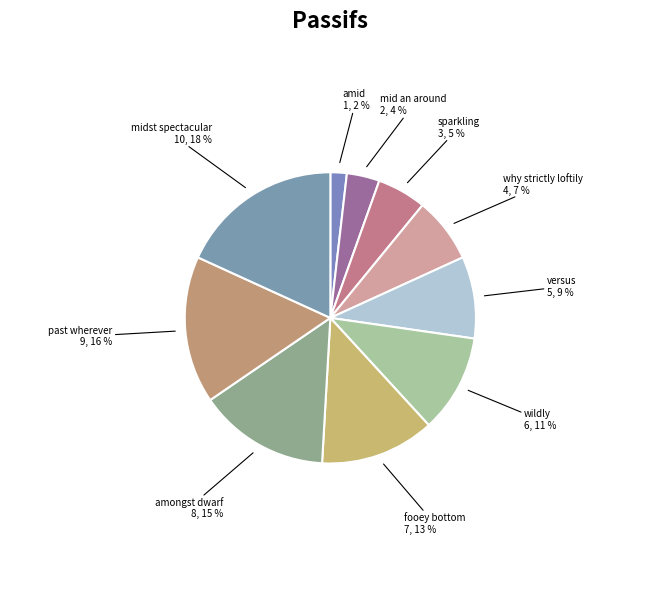

Is there a majority slice in this chart?

No